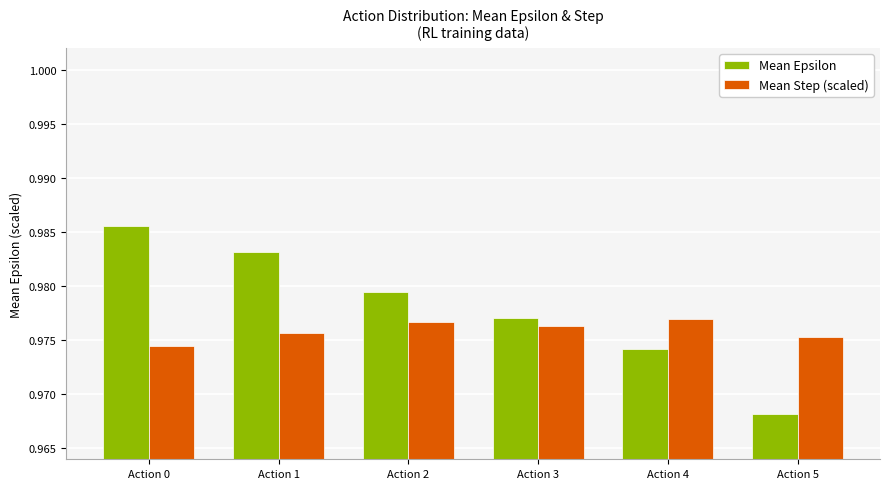

At which label is Mean Step (scaled) closest to 0?

Action 0